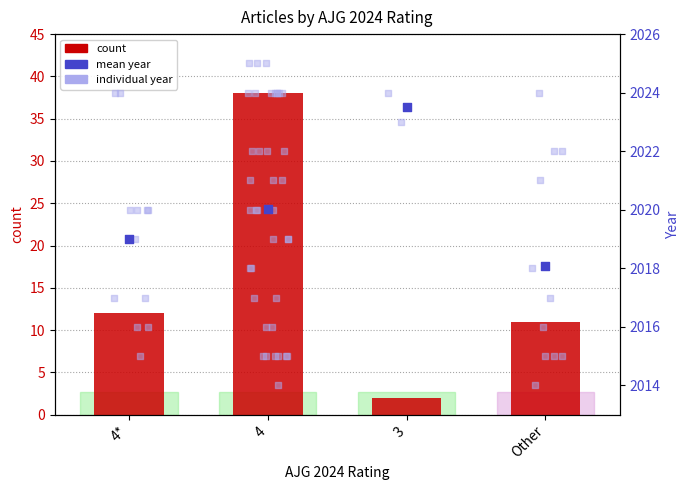

What is the ratio of the value at 4* to the value at 3?

6.0